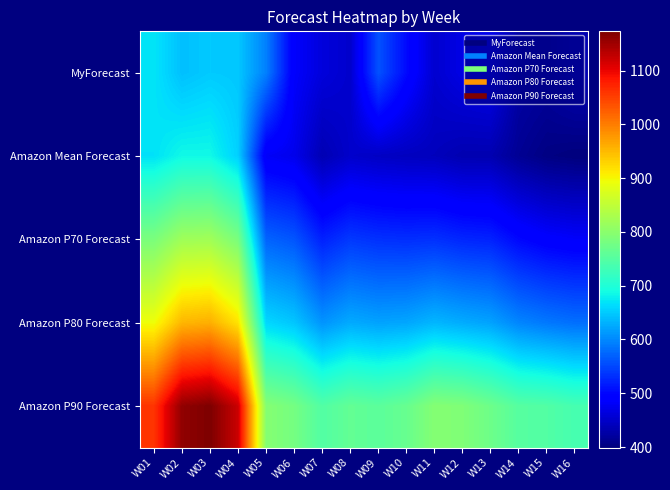

Which category has the highest value across all series?

W03